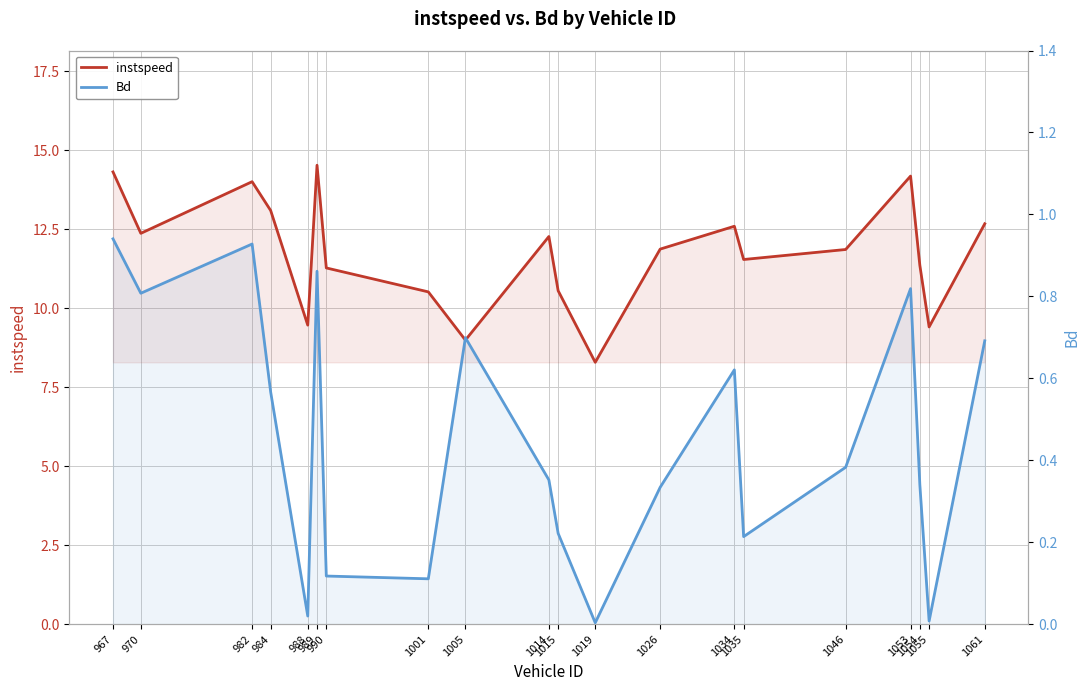

What is the approximate value of Bd at 990?

0.1